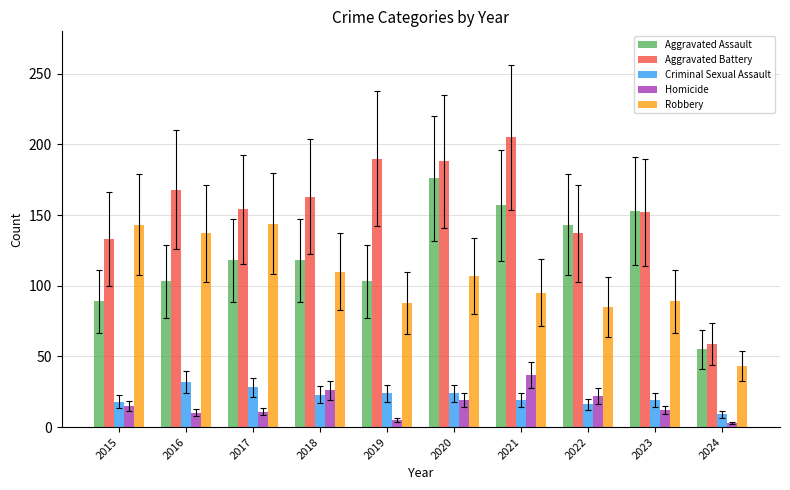

Which series has the largest total across all categories?

Aggravated Battery